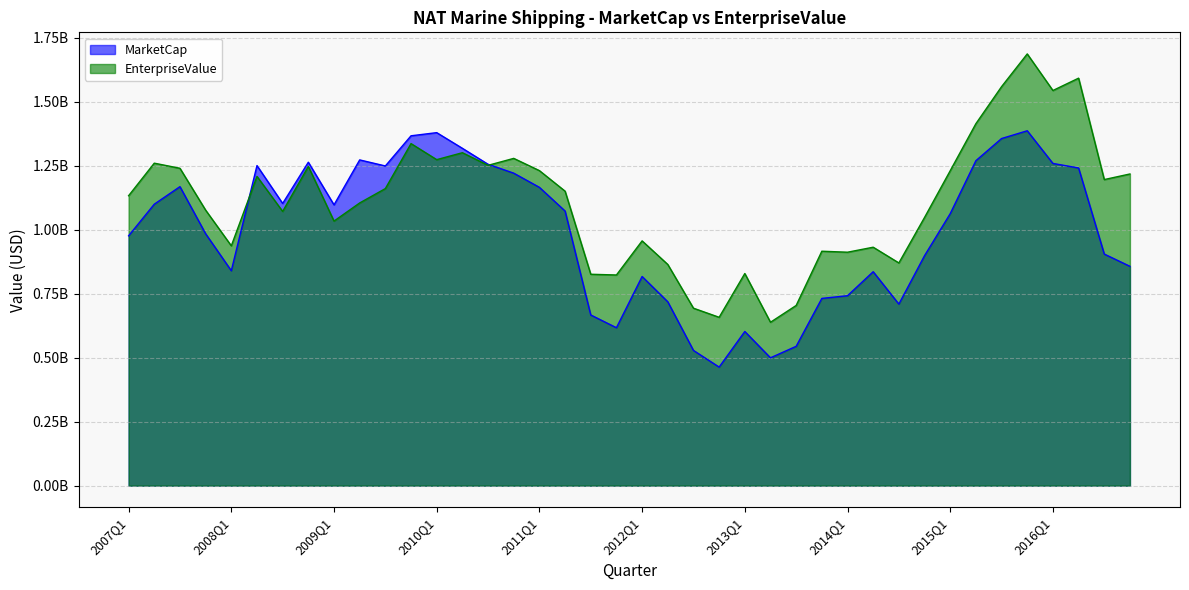

At which label does MarketCap reach its minimum?

2012Q4